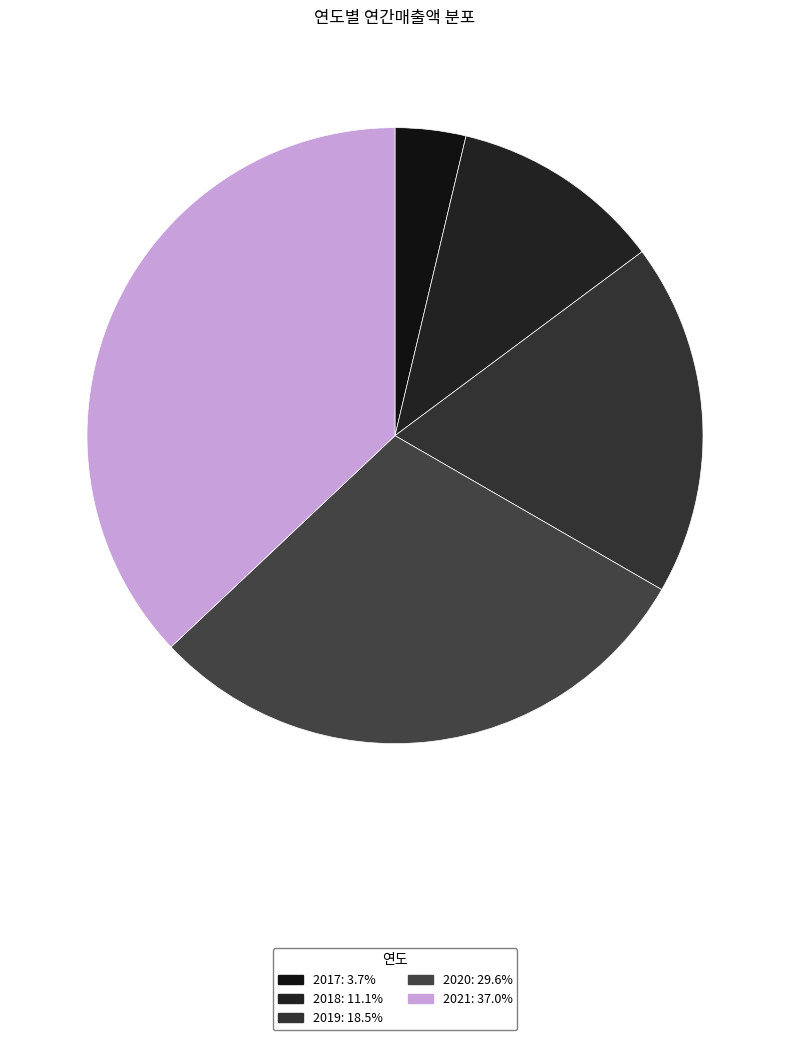

Rank the categories by value from highest to lowest.

2021, 2020, 2019, 2018, 2017